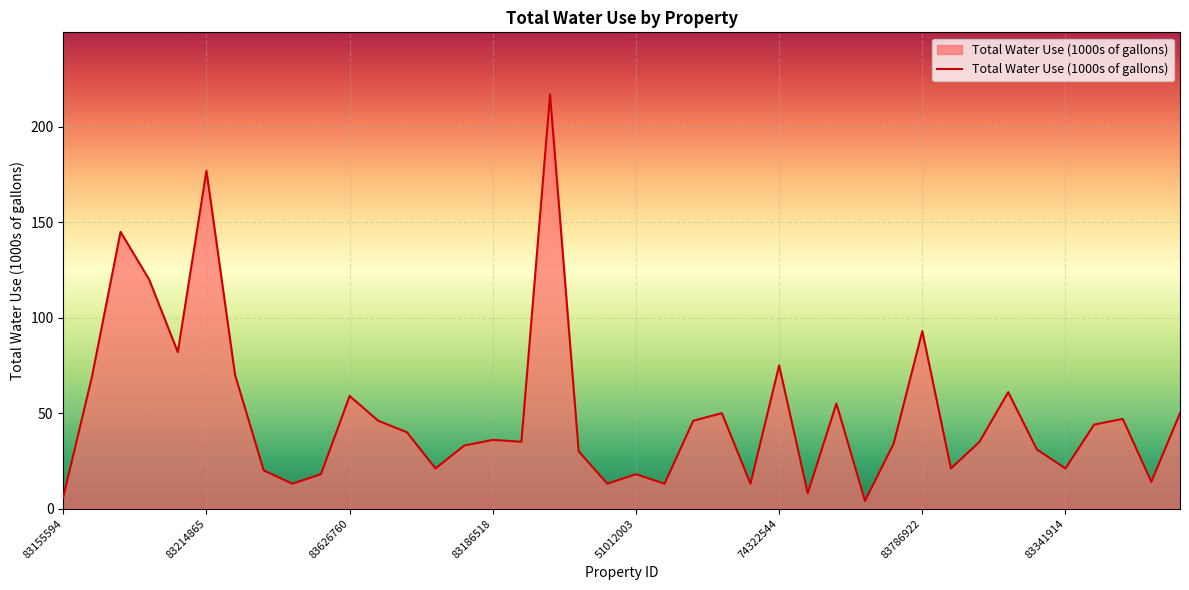

What is the maximum value shown in the chart?

217